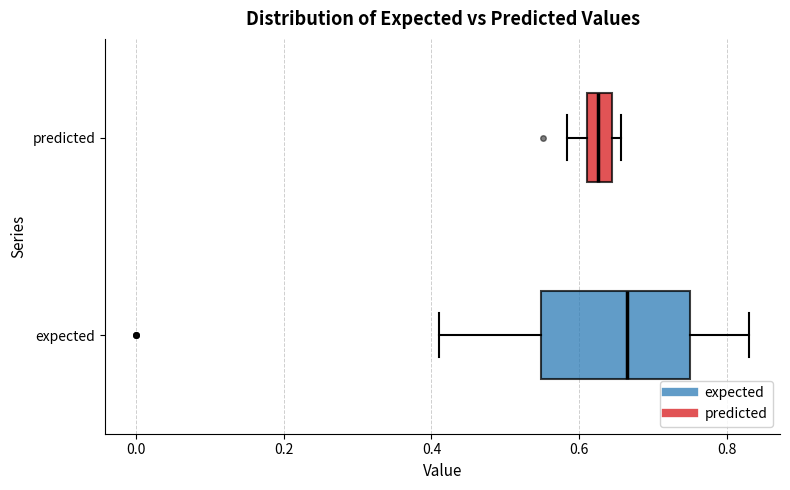

Where is the right edge of the box for expected on the x-axis? The values are not printed on the chart, so give them approximately, as read against the axis.

0.76